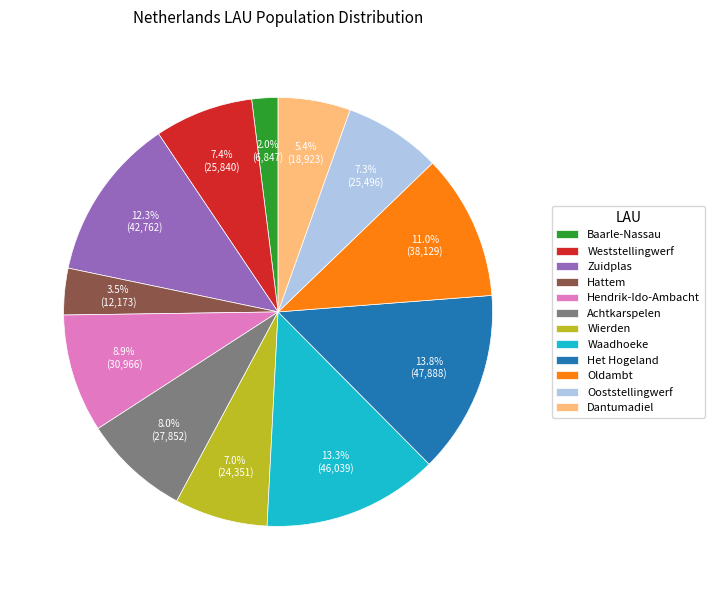

Between Oldambt and Achtkarspelen, which is larger?

Oldambt